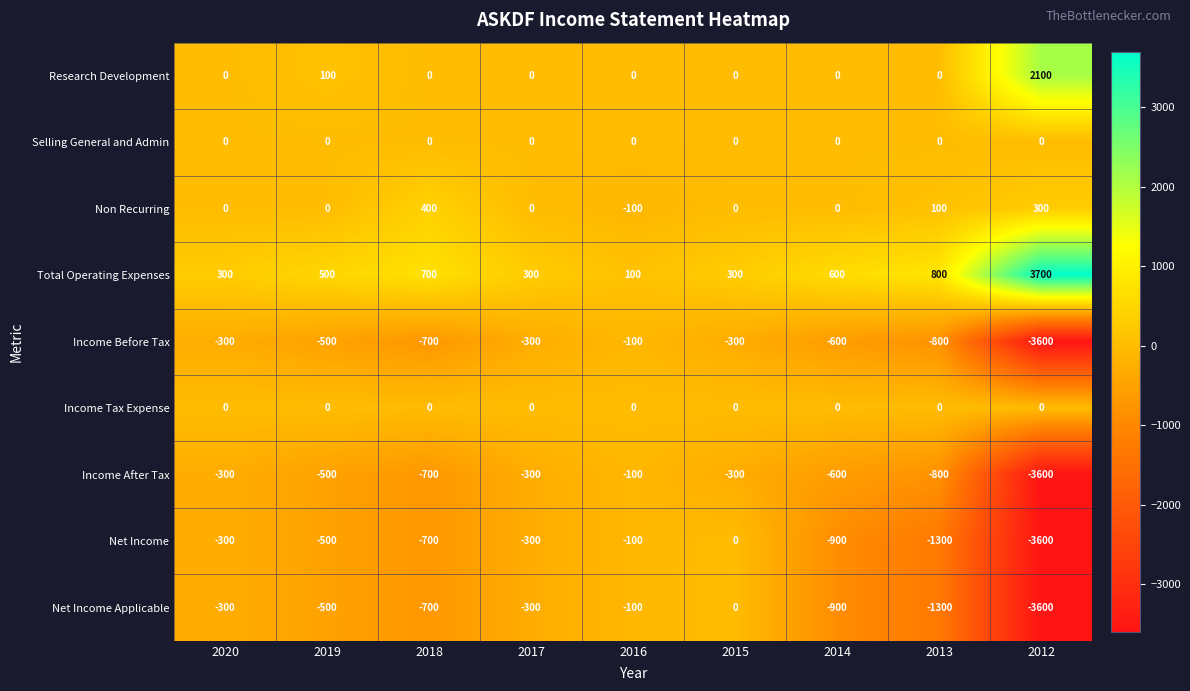

At which category is the sum across all series the highest?

2015